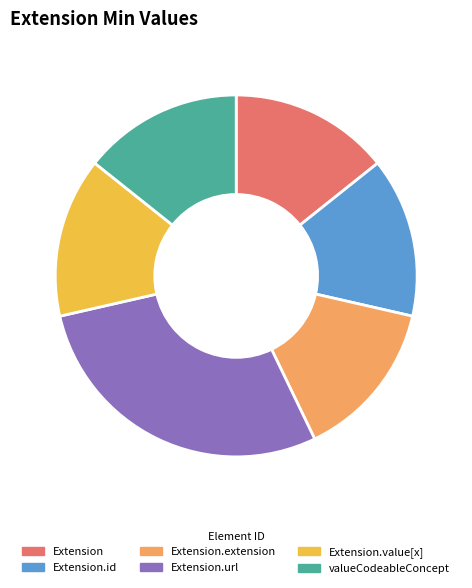

Is the sum of Extension and Extension.extension greater than half?

No